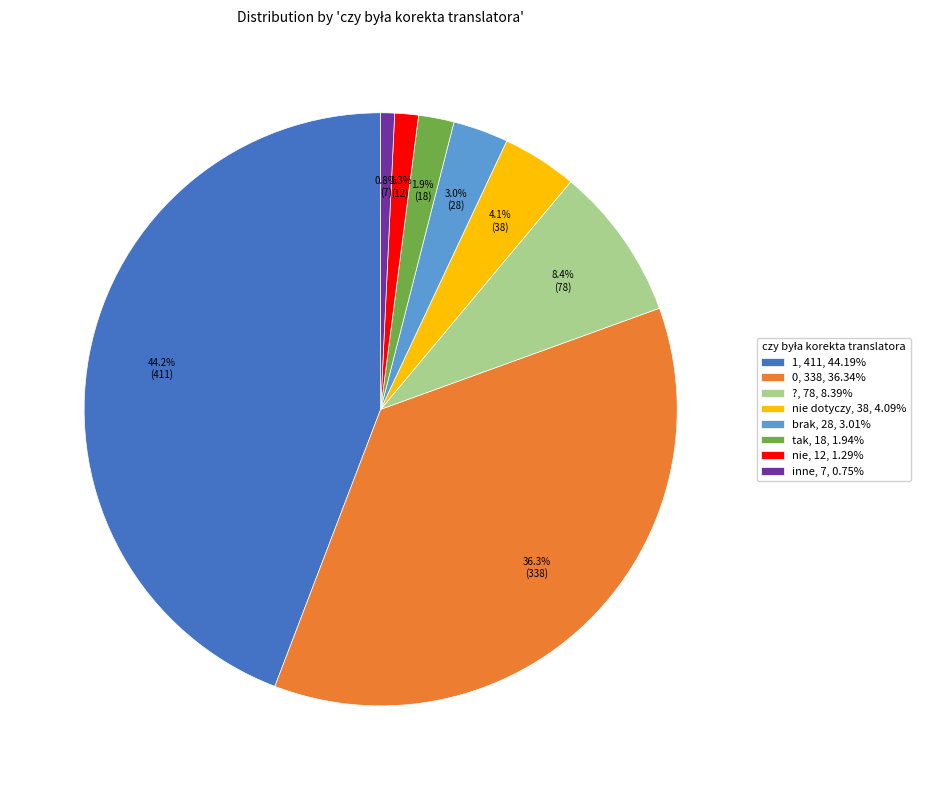

Does nie, 12, 1.29% represent more than half of the total?

No